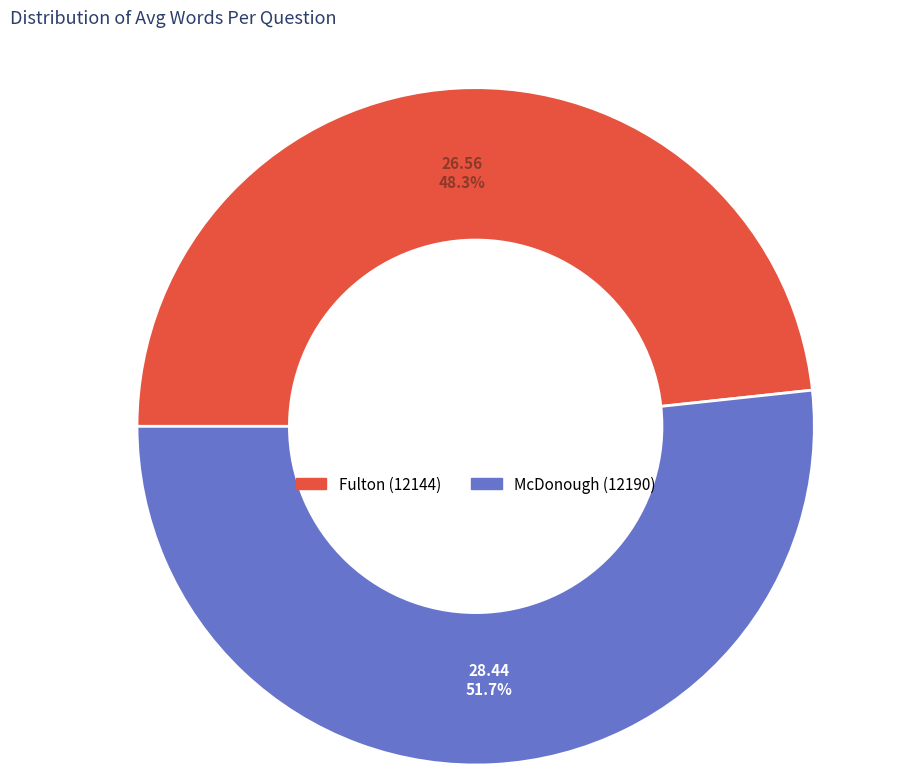

Which category has the biggest portion of the pie?

McDonough (12190)